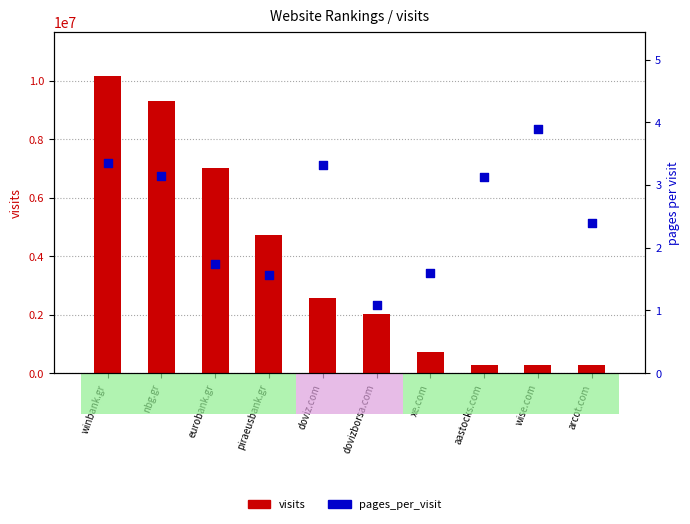

At which category is the sum across all series the highest?

winbank.gr